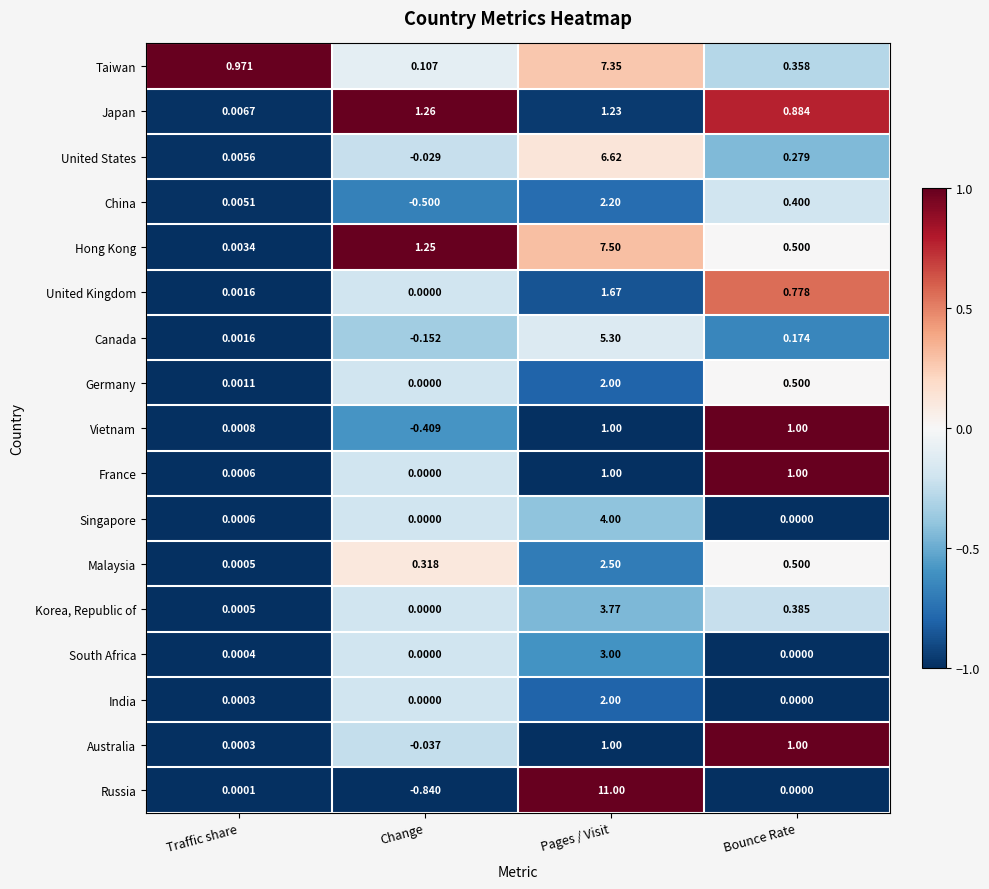

Which series has the largest range (max minus min)?

Russia